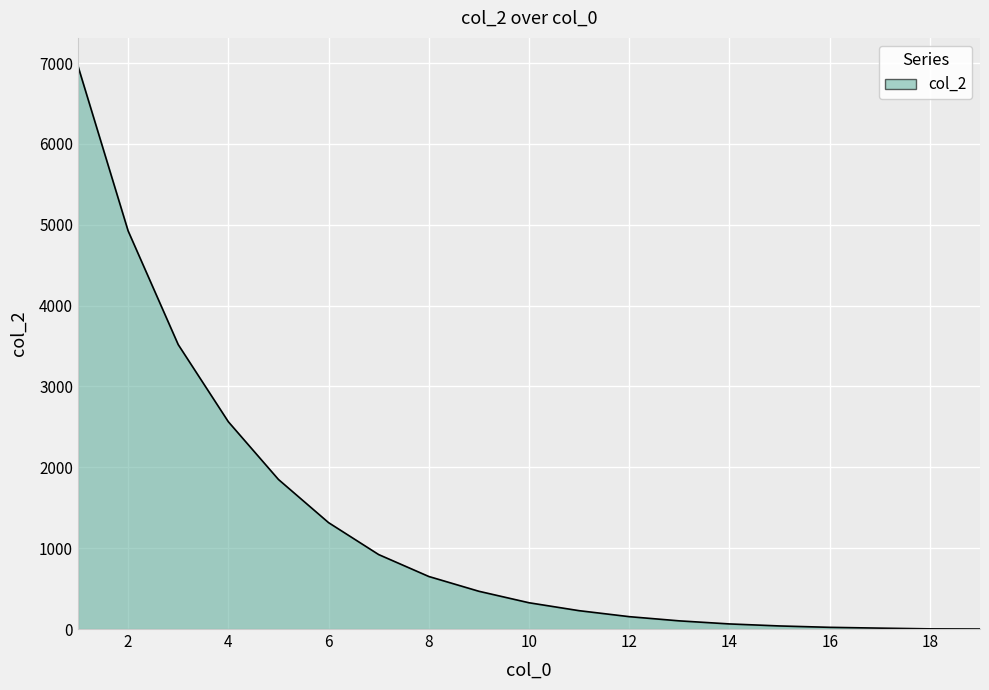

What is the difference between the maximum and minimum values?

6963